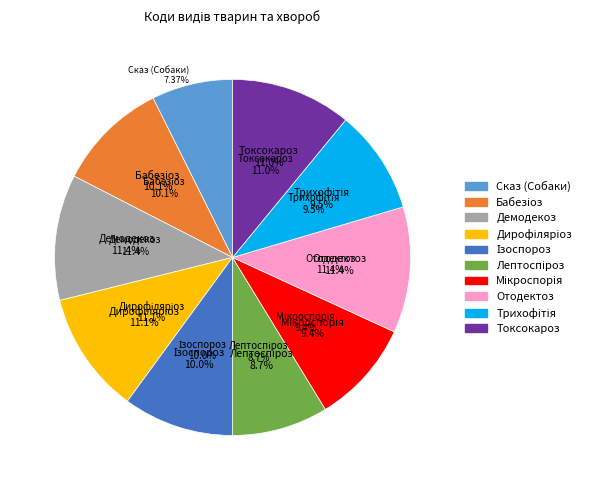

Is it true that Мікроспорія is 17% of the pie?

False